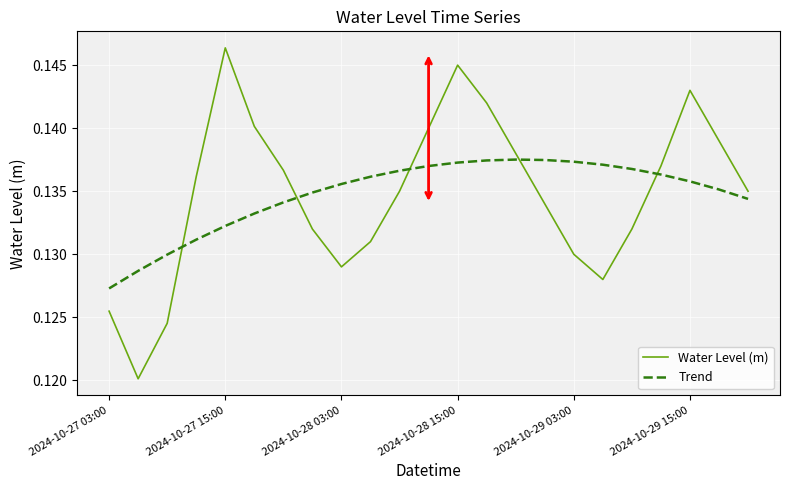

Which series ends up on top after the final intersection of Water Level (m) and Trend?

Water Level (m)